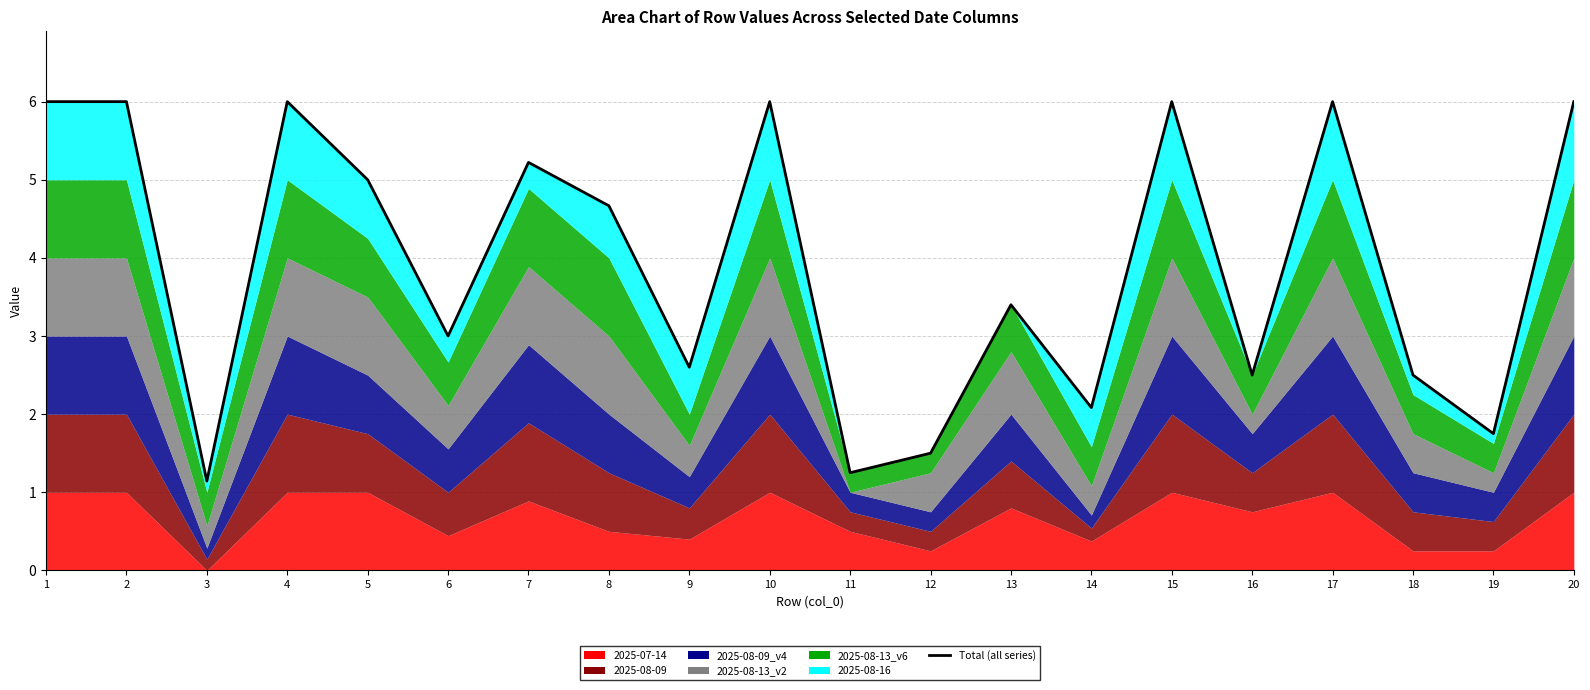

Which label corresponds to the largest value in the chart?

1